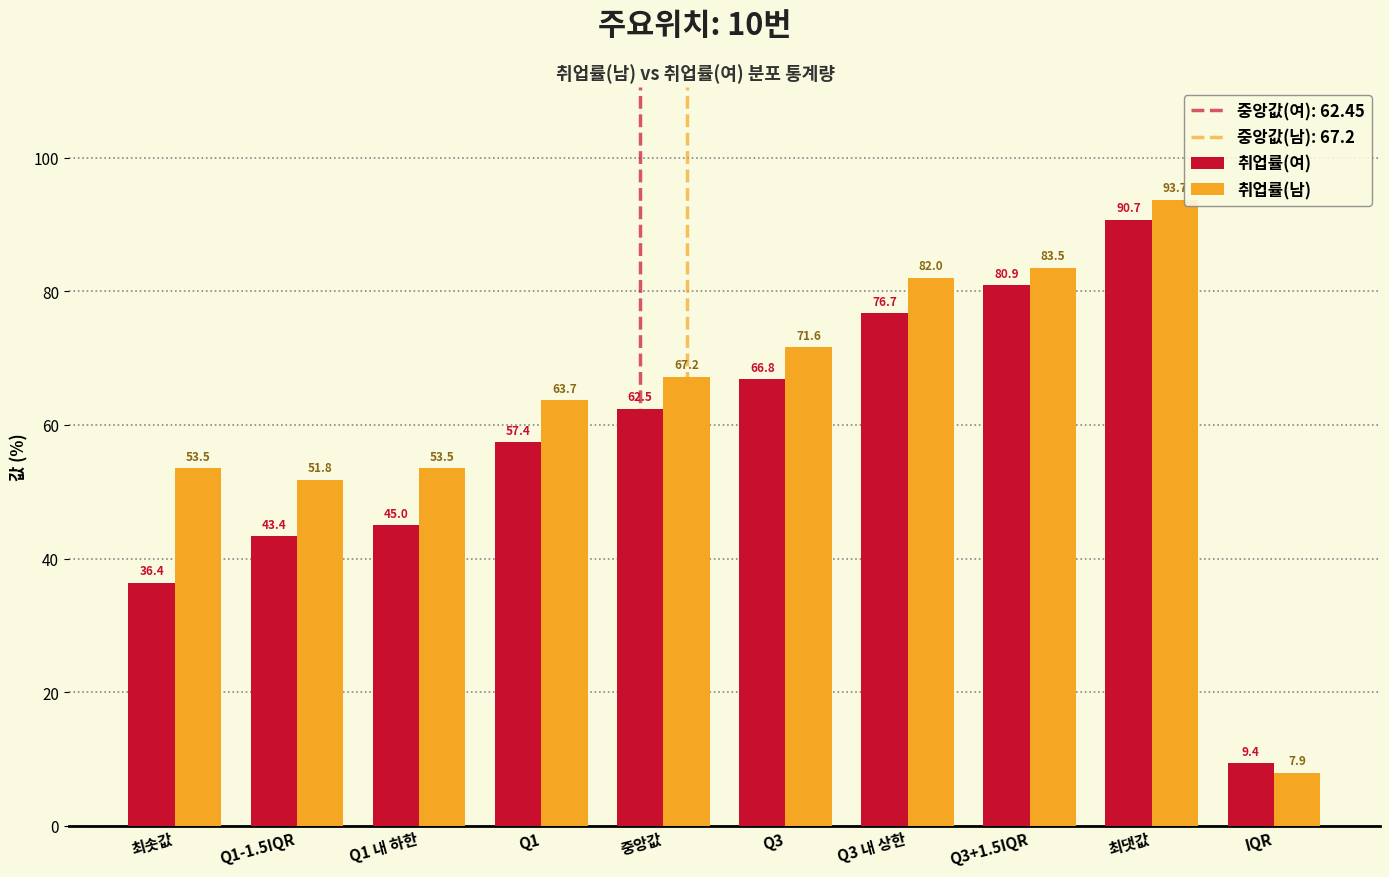

True or false: 취업률(여) has a value of 16.1 at Q1.

False